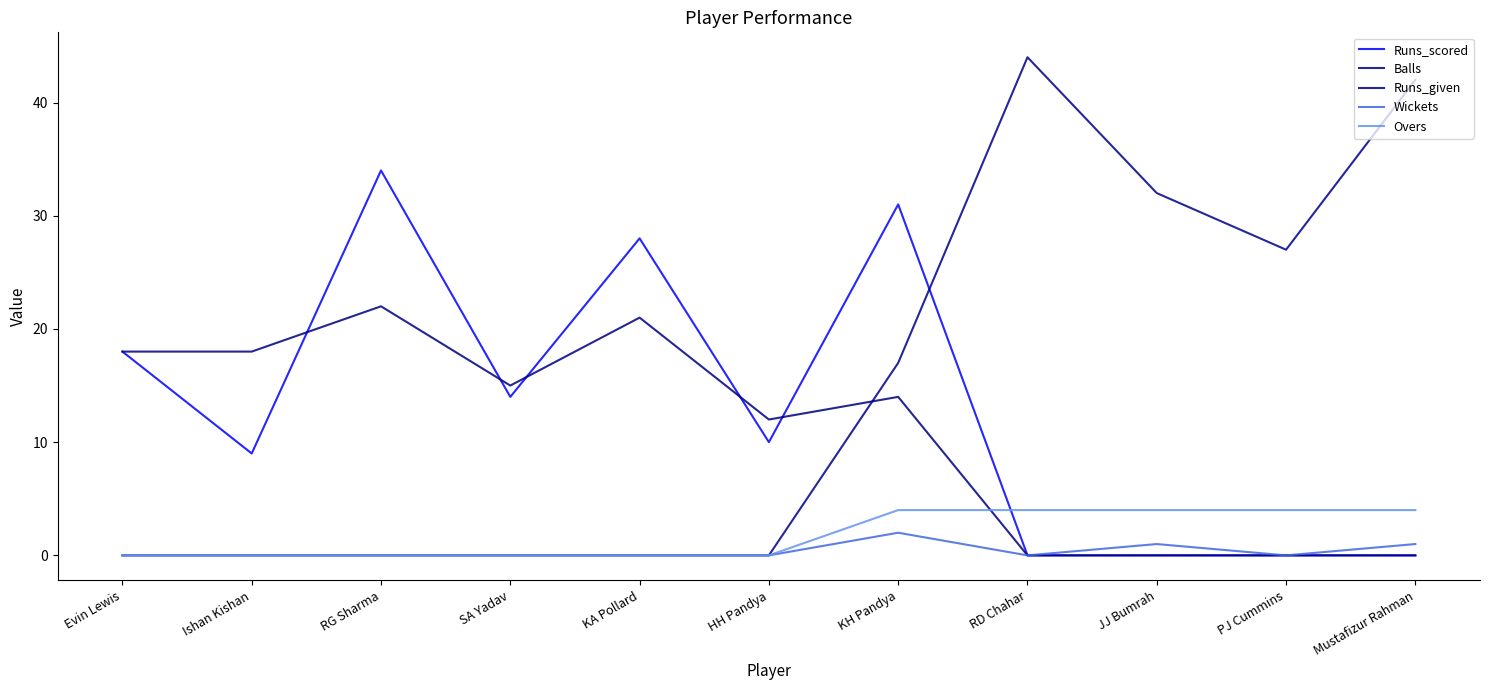

Reading left to right, extract all data points from this chart.

Runs_scored: Evin Lewis=18	Ishan Kishan=9	RG Sharma=34	SA Yadav=14	KA Pollard=28	HH Pandya=10	KH Pandya=31	RD Chahar=0	JJ Bumrah=0	PJ Cummins=0	Mustafizur Rahman=0
Balls: Evin Lewis=18	Ishan Kishan=18	RG Sharma=22	SA Yadav=15	KA Pollard=21	HH Pandya=12	KH Pandya=14	RD Chahar=0	JJ Bumrah=0	PJ Cummins=0	Mustafizur Rahman=0
Runs_given: Evin Lewis=0	Ishan Kishan=0	RG Sharma=0	SA Yadav=0	KA Pollard=0	HH Pandya=0	KH Pandya=17	RD Chahar=44	JJ Bumrah=32	PJ Cummins=27	Mustafizur Rahman=42
Wickets: Evin Lewis=0	Ishan Kishan=0	RG Sharma=0	SA Yadav=0	KA Pollard=0	HH Pandya=0	KH Pandya=2	RD Chahar=0	JJ Bumrah=1	PJ Cummins=0	Mustafizur Rahman=1
Overs: Evin Lewis=0	Ishan Kishan=0	RG Sharma=0	SA Yadav=0	KA Pollard=0	HH Pandya=0	KH Pandya=4	RD Chahar=4	JJ Bumrah=4	PJ Cummins=4	Mustafizur Rahman=4